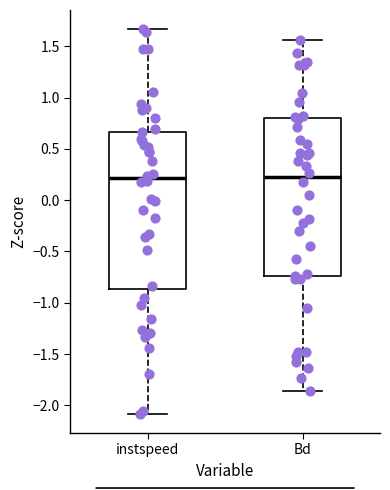

Where does the lower whisker of the box for Bd end on the y-axis? The values are not printed on the chart, so give them approximately, as read against the axis.

-1.85